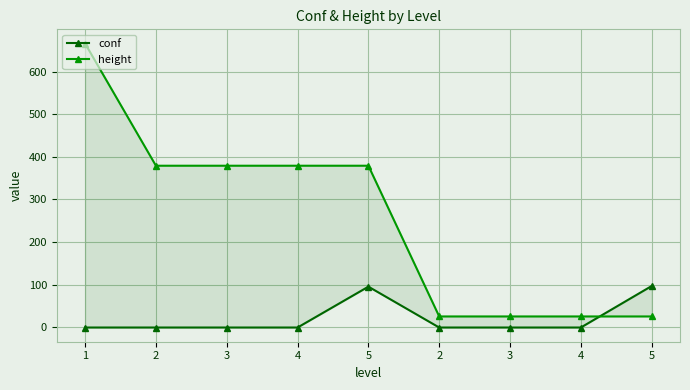

Is it true that conf equals -1.5 at 3?

False